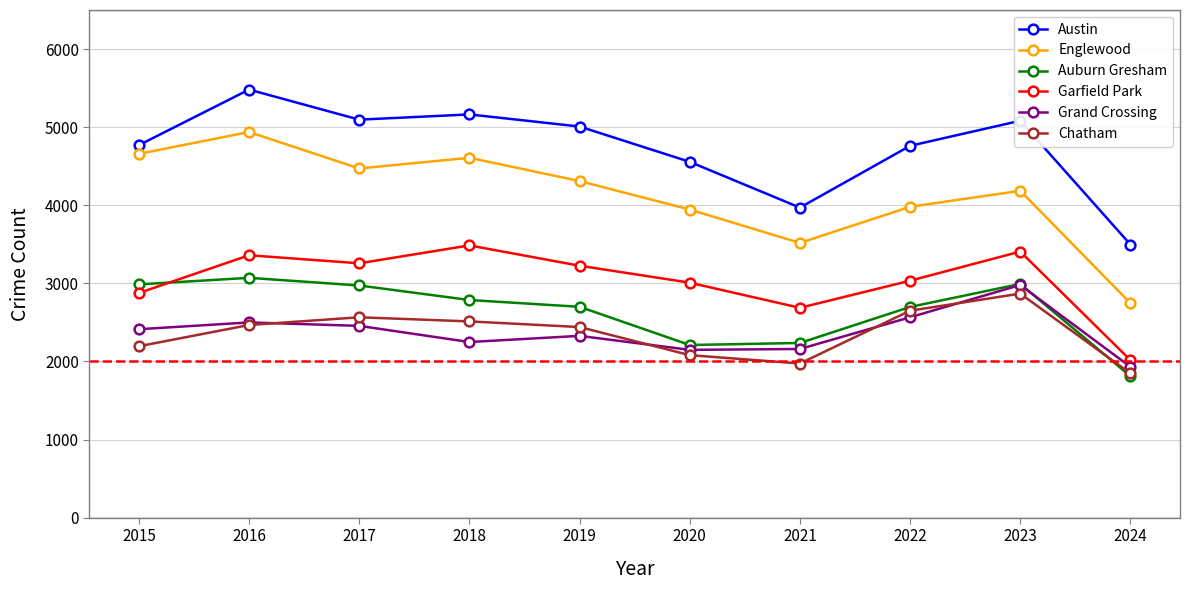

True or false: Chatham and Garfield Park cross at least once.

False